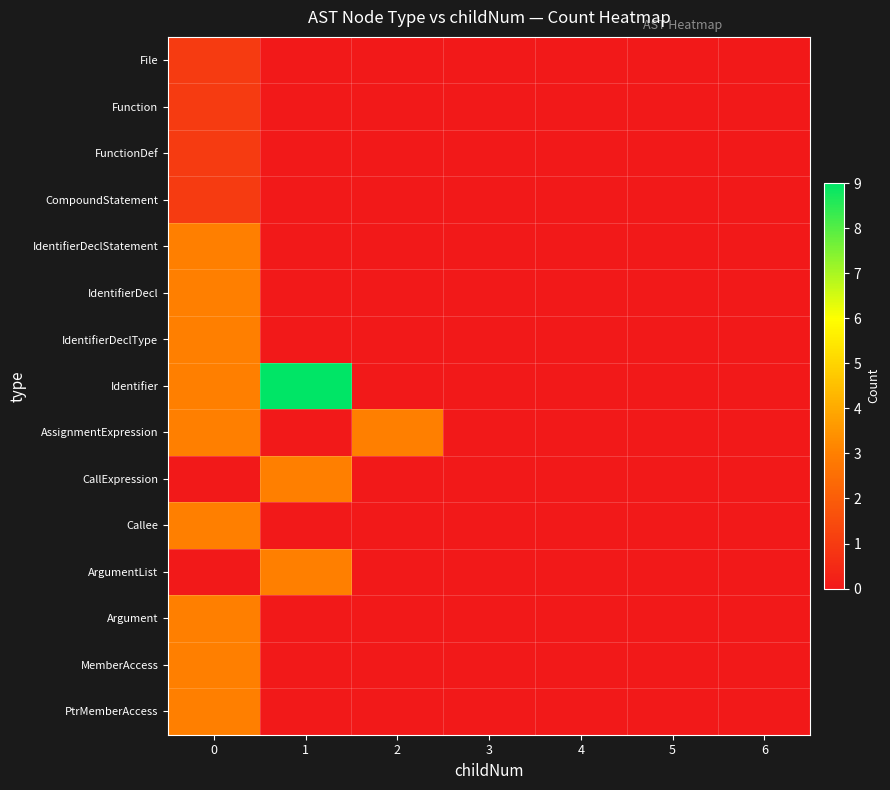

Reading left to right, what are all the values shown in this chart?

File: 0=1	1=0	2=0	3=0	4=0	5=0	6=0
Function: 0=1	1=0	2=0	3=0	4=0	5=0	6=0
FunctionDef: 0=1	1=0	2=0	3=0	4=0	5=0	6=0
CompoundStatement: 0=1	1=0	2=0	3=0	4=0	5=0	6=0
IdentifierDeclStatement: 0=3	1=0	2=0	3=0	4=0	5=0	6=0
IdentifierDecl: 0=3	1=0	2=0	3=0	4=0	5=0	6=0
IdentifierDeclType: 0=3	1=0	2=0	3=0	4=0	5=0	6=0
Identifier: 0=3	1=9	2=0	3=0	4=0	5=0	6=0
AssignmentExpression: 0=3	1=0	2=3	3=0	4=0	5=0	6=0
CallExpression: 0=0	1=3	2=0	3=0	4=0	5=0	6=0
Callee: 0=3	1=0	2=0	3=0	4=0	5=0	6=0
ArgumentList: 0=0	1=3	2=0	3=0	4=0	5=0	6=0
Argument: 0=3	1=0	2=0	3=0	4=0	5=0	6=0
MemberAccess: 0=3	1=0	2=0	3=0	4=0	5=0	6=0
PtrMemberAccess: 0=3	1=0	2=0	3=0	4=0	5=0	6=0